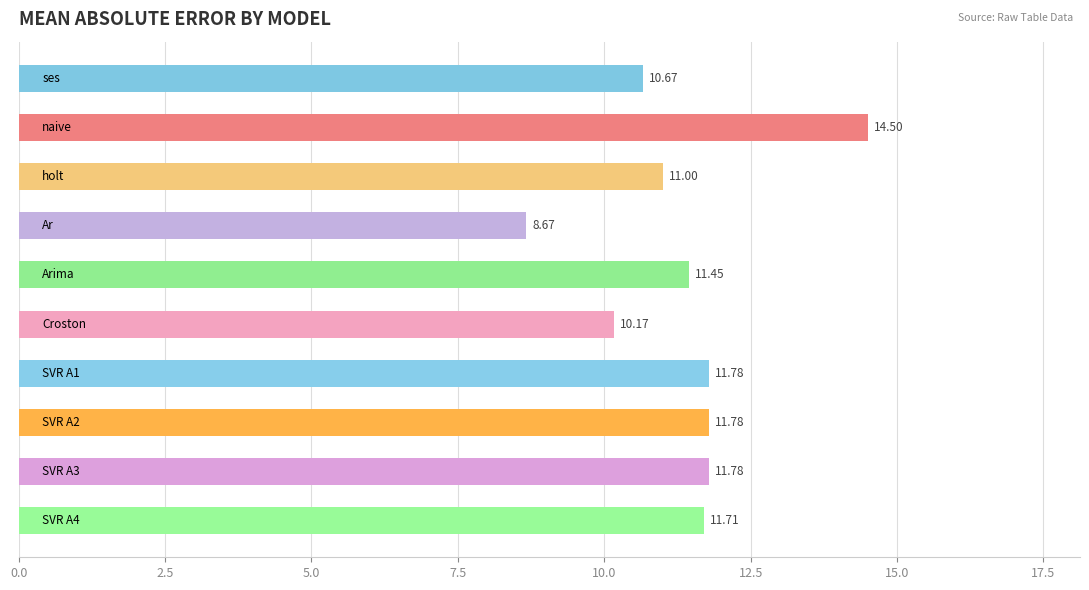

What is the difference between the maximum and minimum values?

5.8